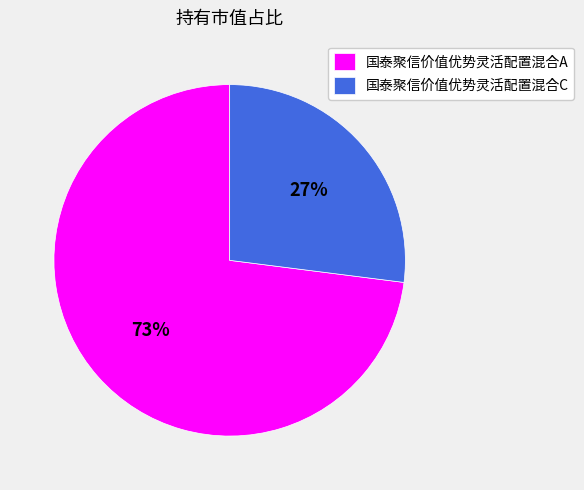

Which slice is the smallest?

国泰聚信价值优势灵活配置混合C